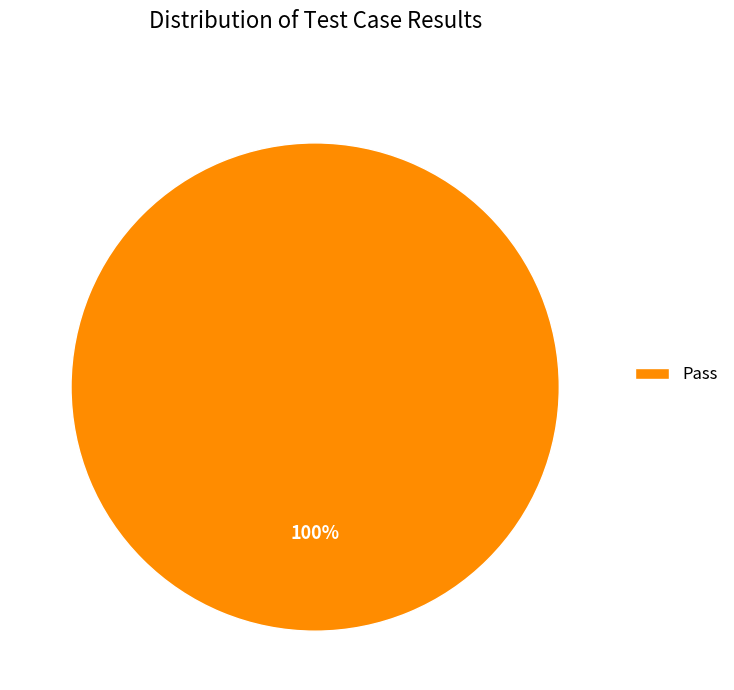

True or false: Pass accounts for 86% of the total.

False